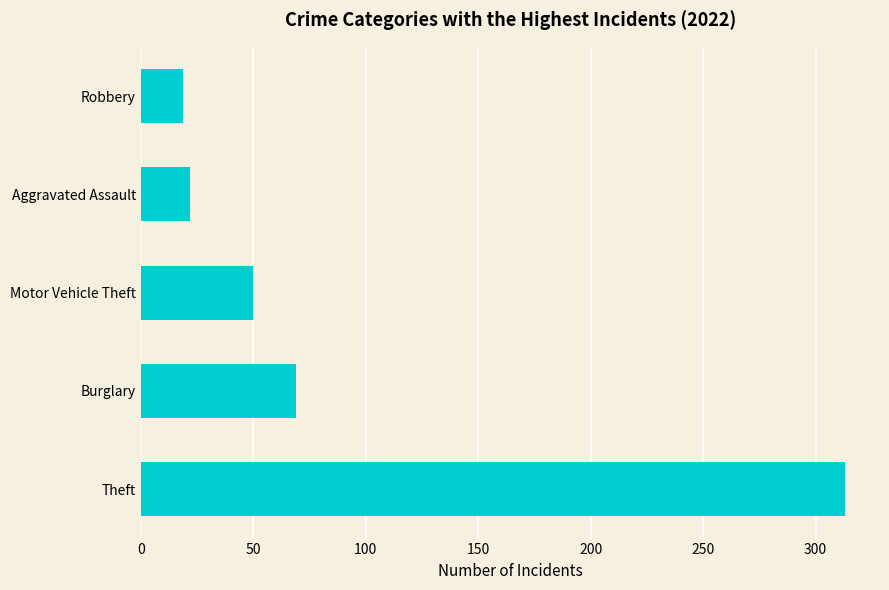

What is the average value?

95